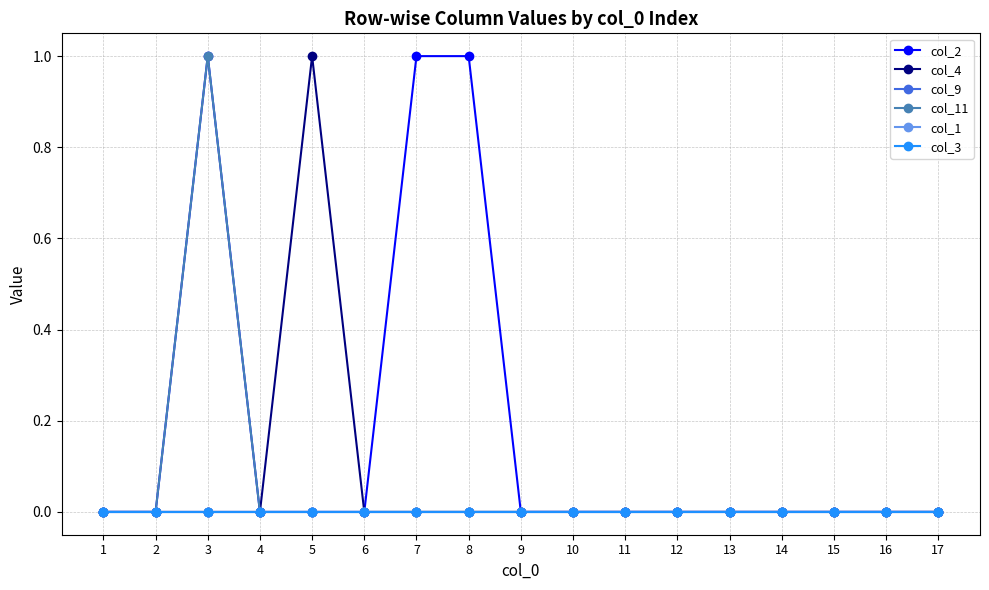

Which series has the largest total across all categories?

col_2